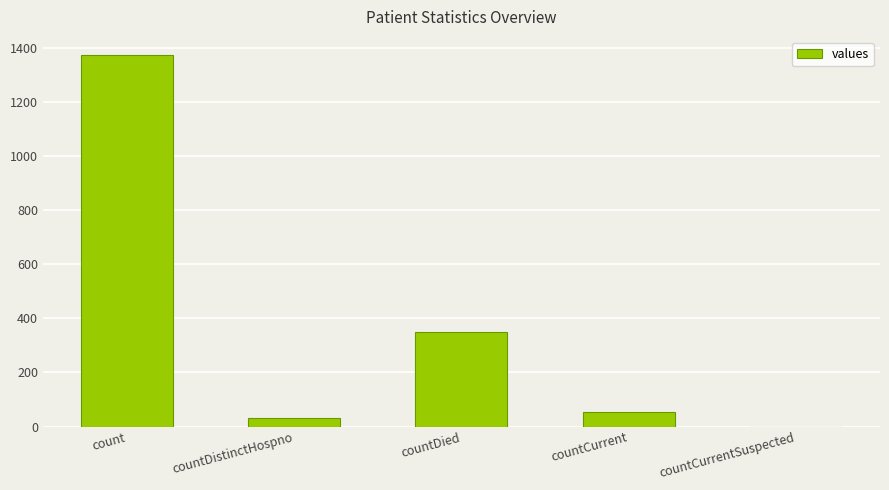

How many data points does each series have?

5